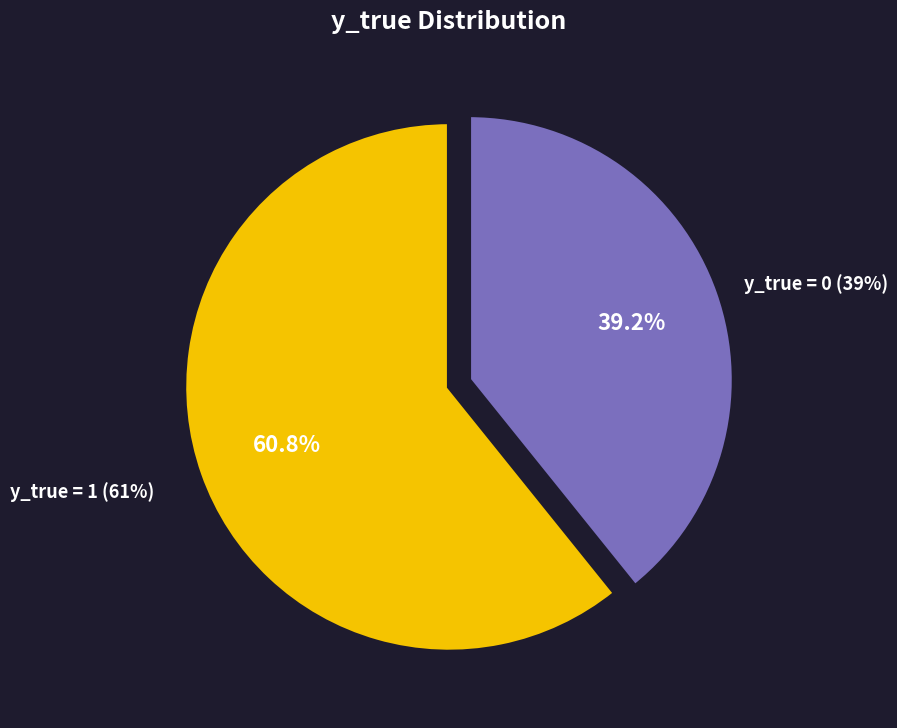

What percentage do y_true = 0 and y_true = 1 together represent?

100.0%